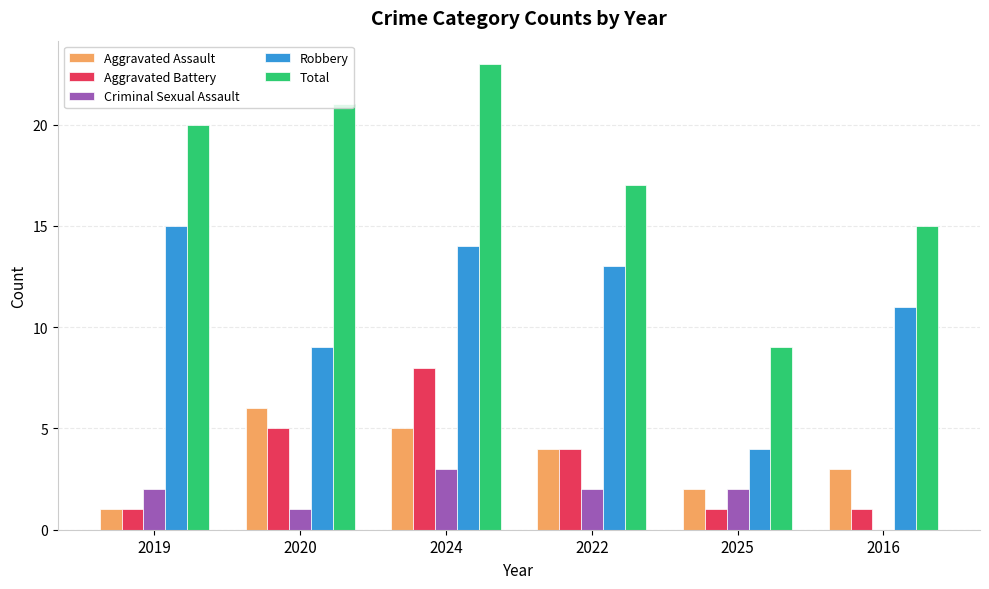

At which label is Criminal Sexual Assault closest to 1?

2020